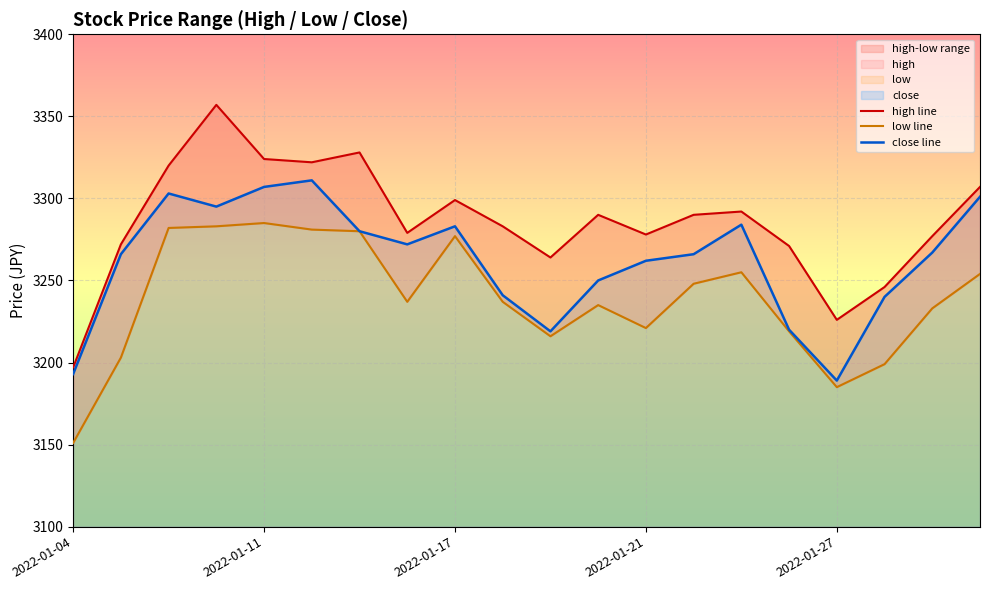

Between 7 and 18, which series saw the biggest shift?

close line